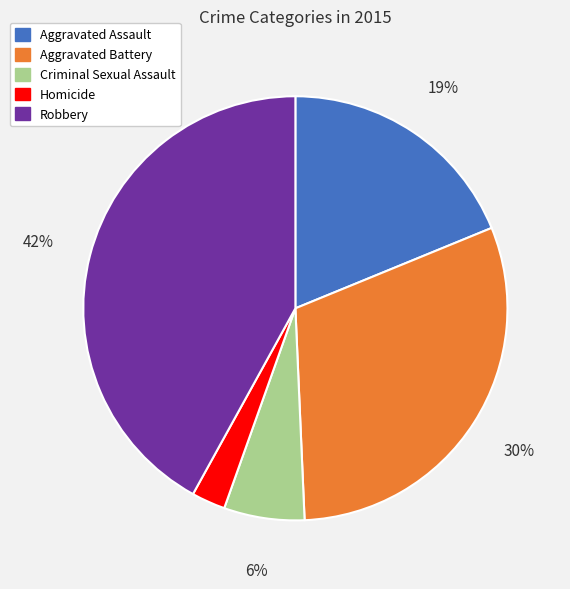

Does Homicide represent more than half of the total?

No